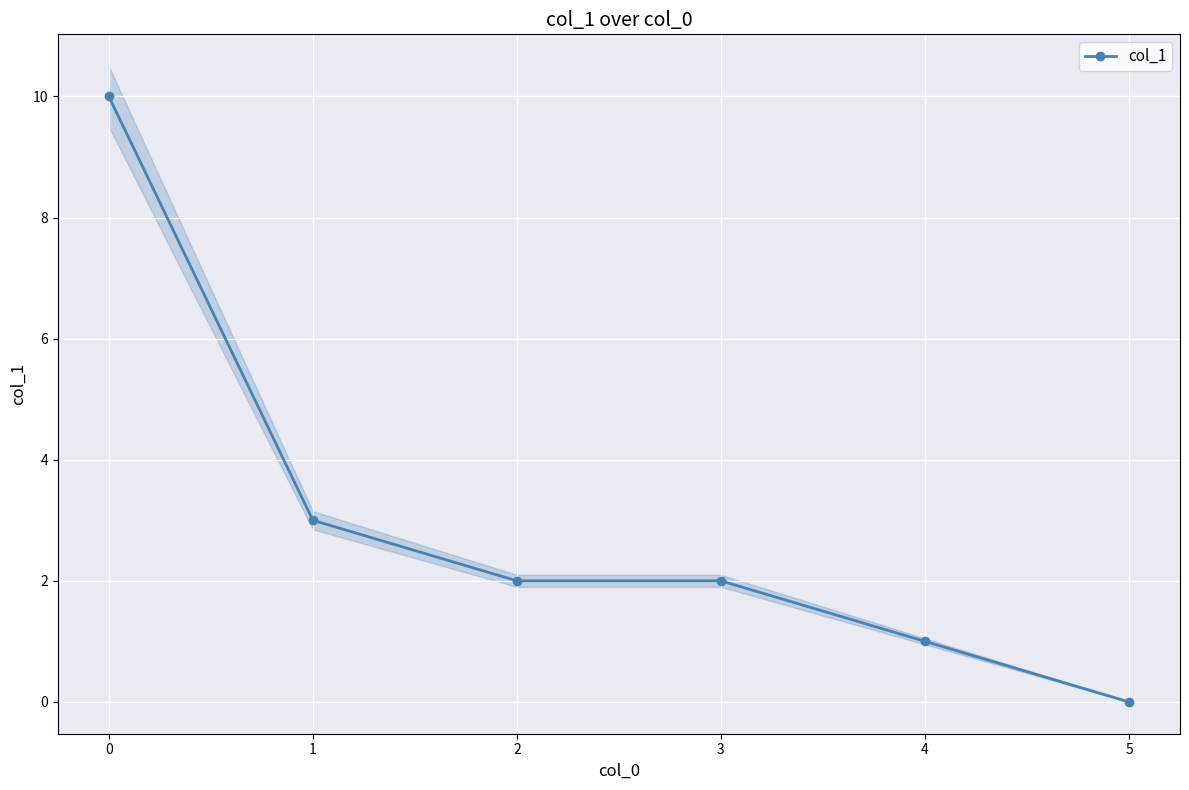

True or false: col_1 has a value of 5 at 1.

False